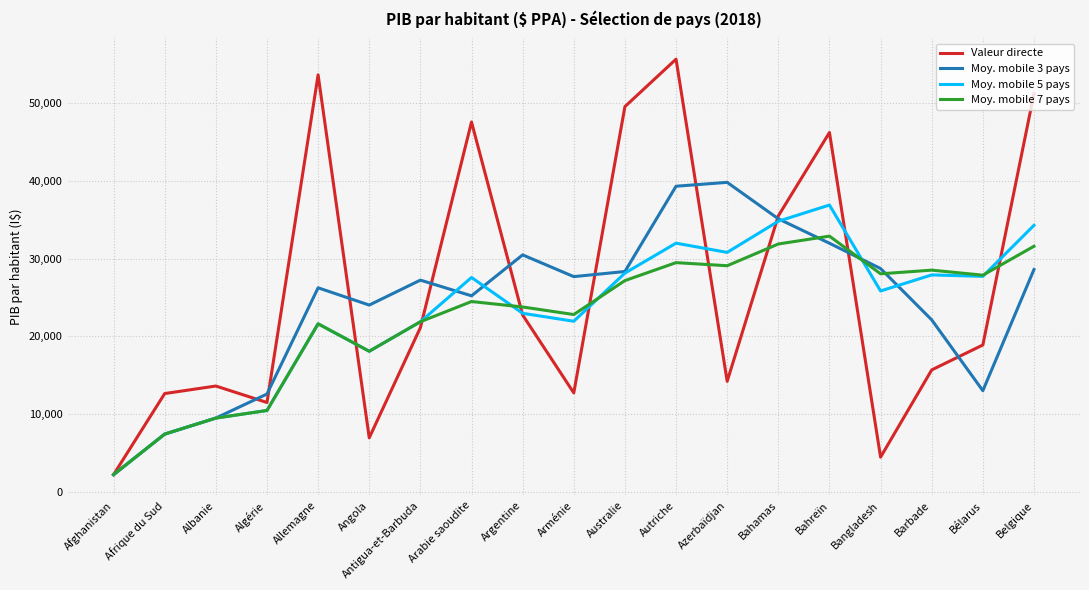

What is the difference between the maximum and second lowest values in the Valeur directe series?

51245.8